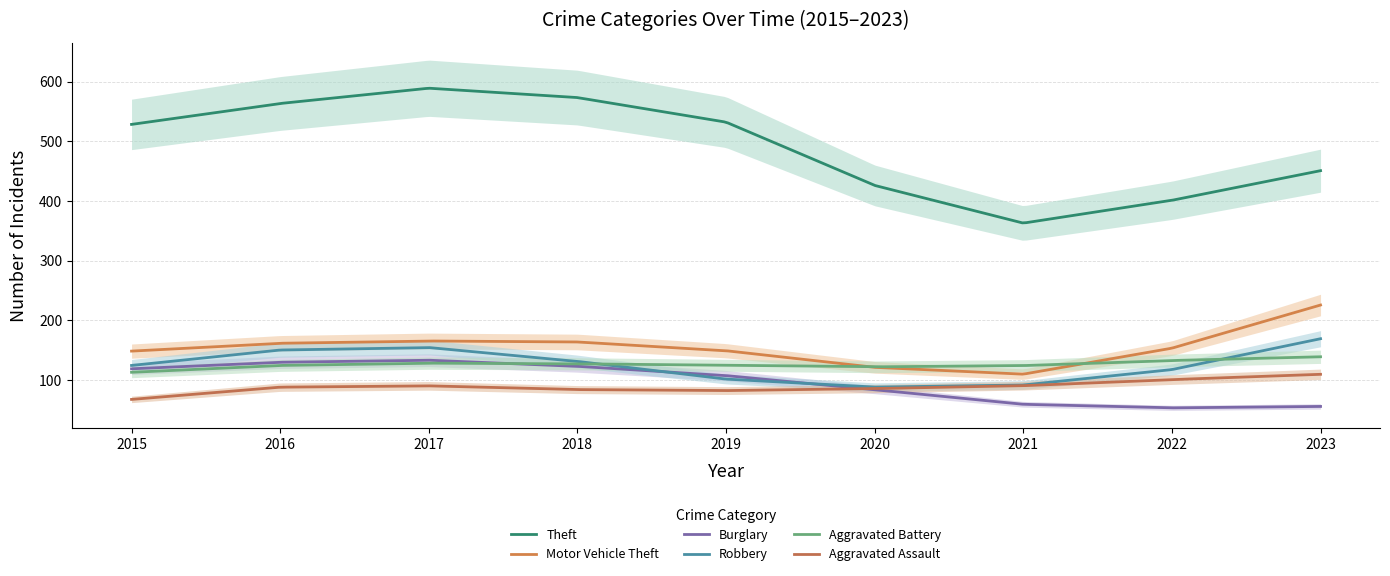

In Aggravated Assault, how many points are lower than both neighbors (excluding endpoints)?

1